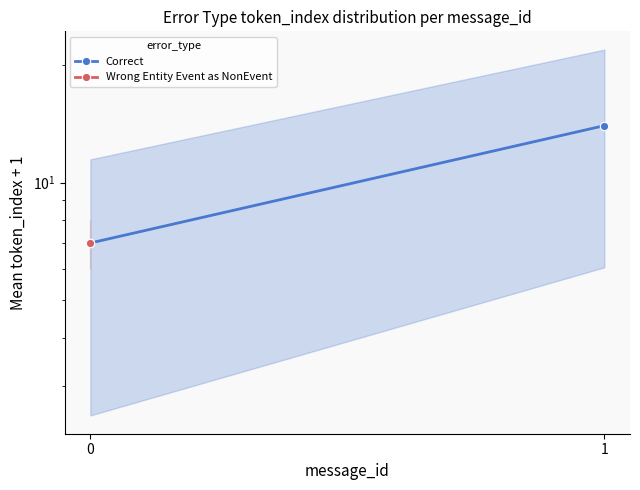

Rank the categories by value from lowest to highest.

0, 1